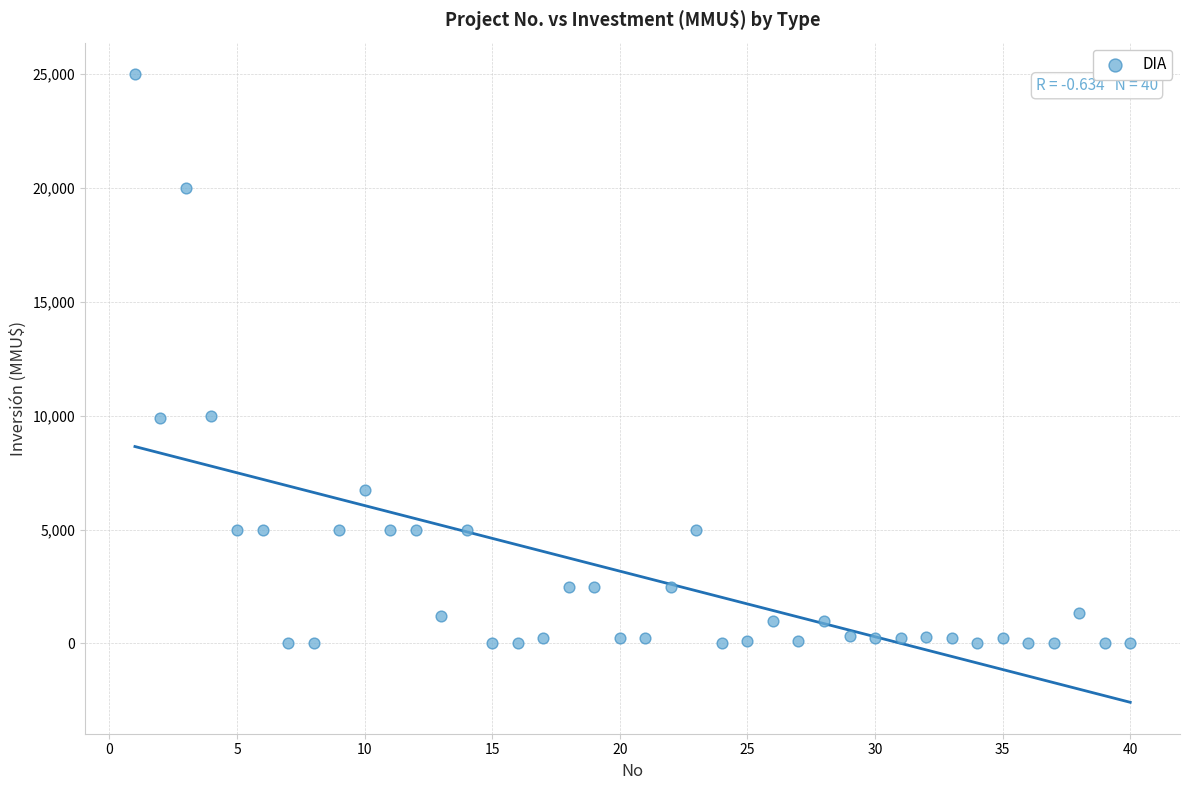

What is the range of Y values (max minus min)?

25000